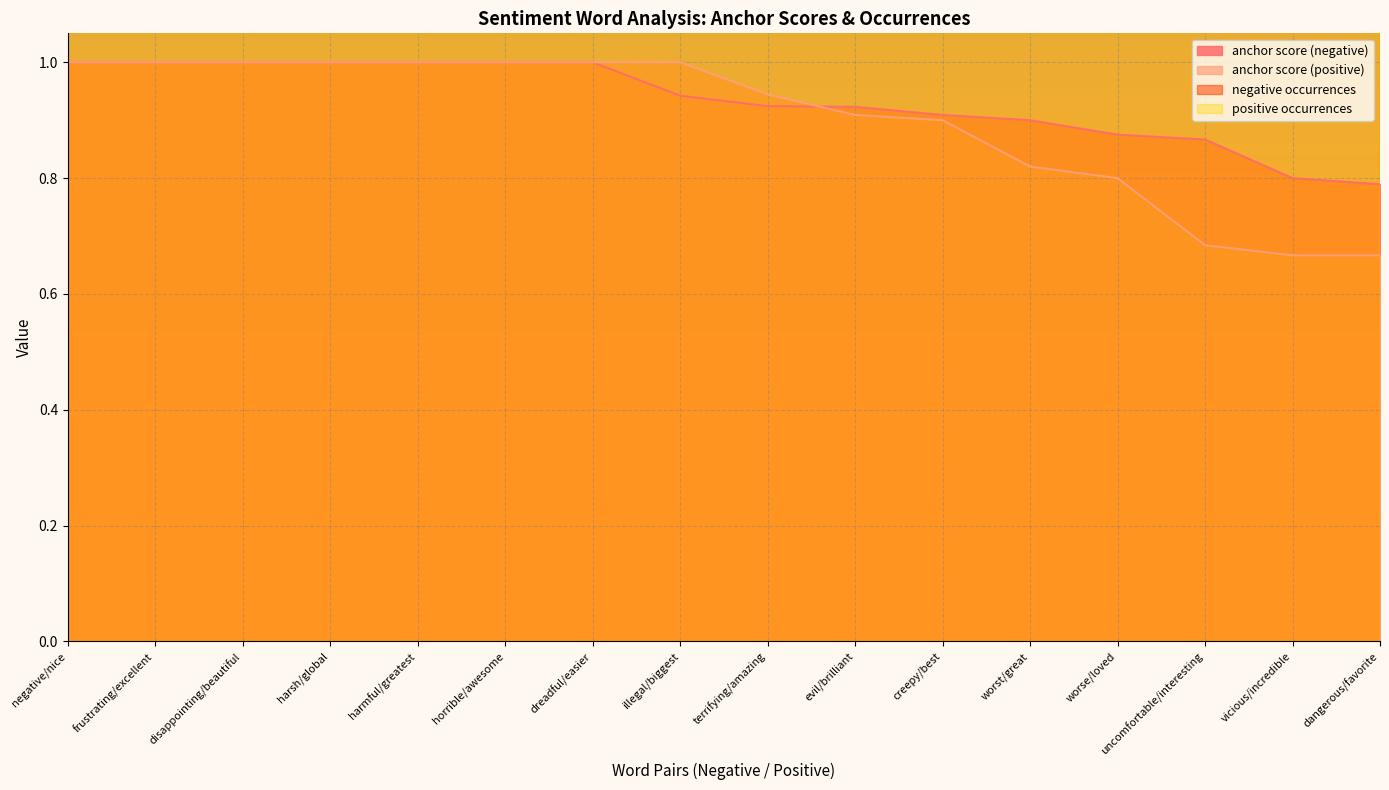

How many lines are shown in the chart?

4